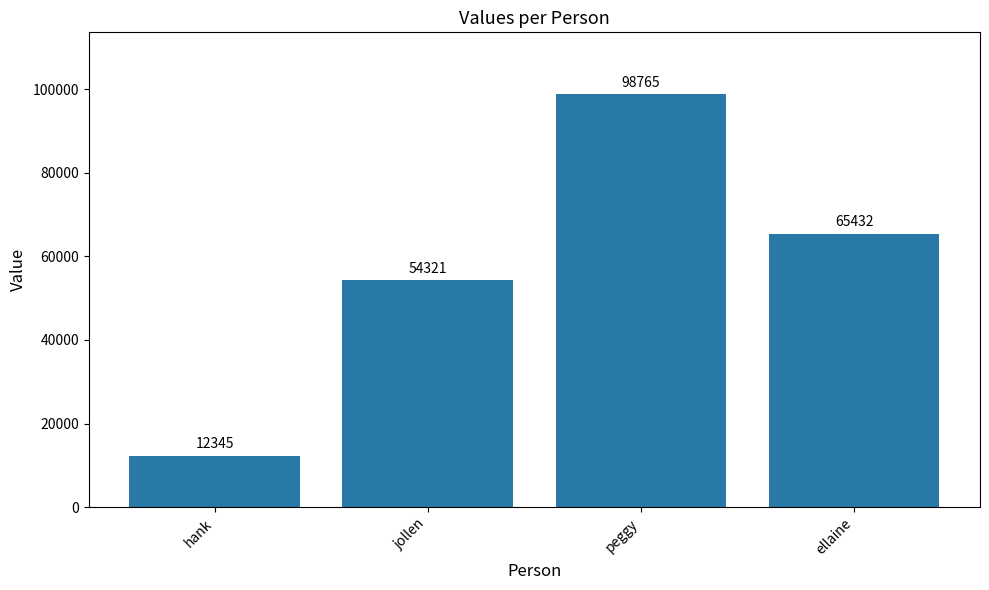

How many data points are less than 65432?

2